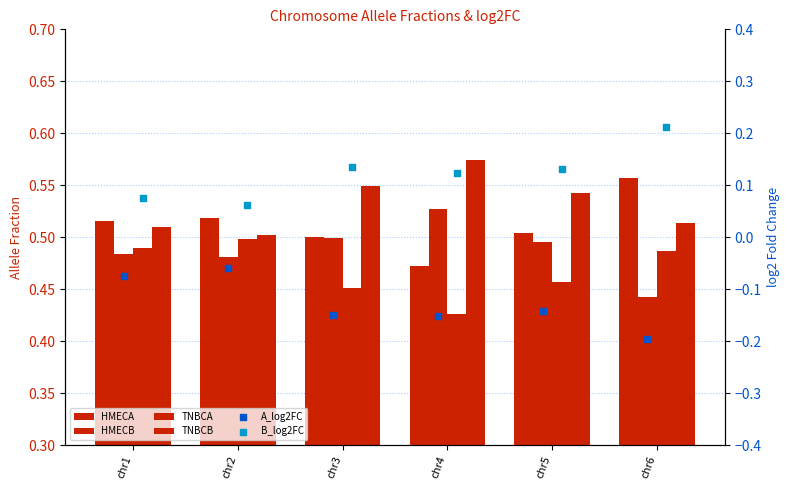

At how many categories does at least one series exceed 0?

6